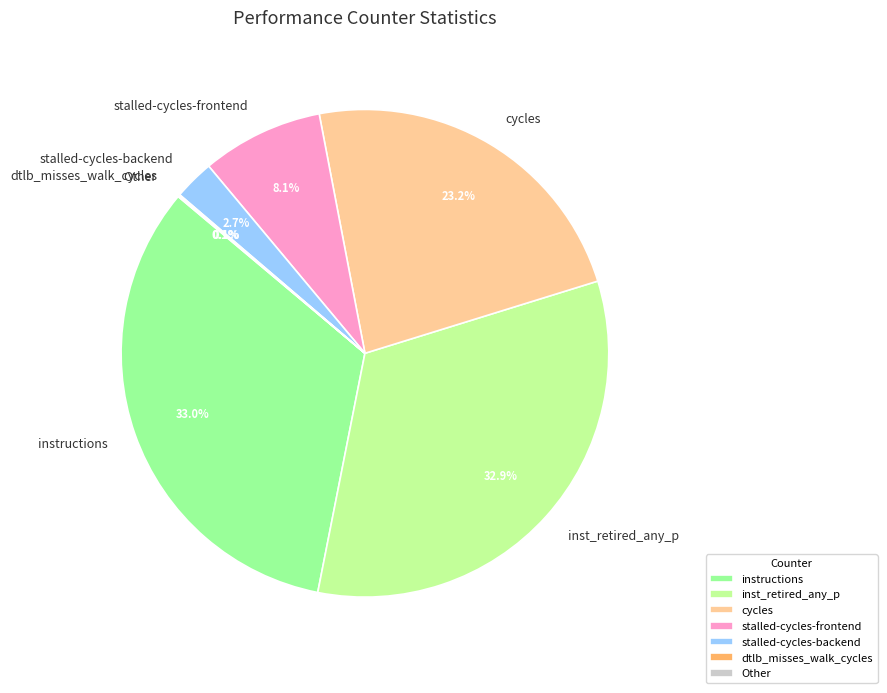

Is the sum of inst_retired_any_p and cycles greater than half?

Yes